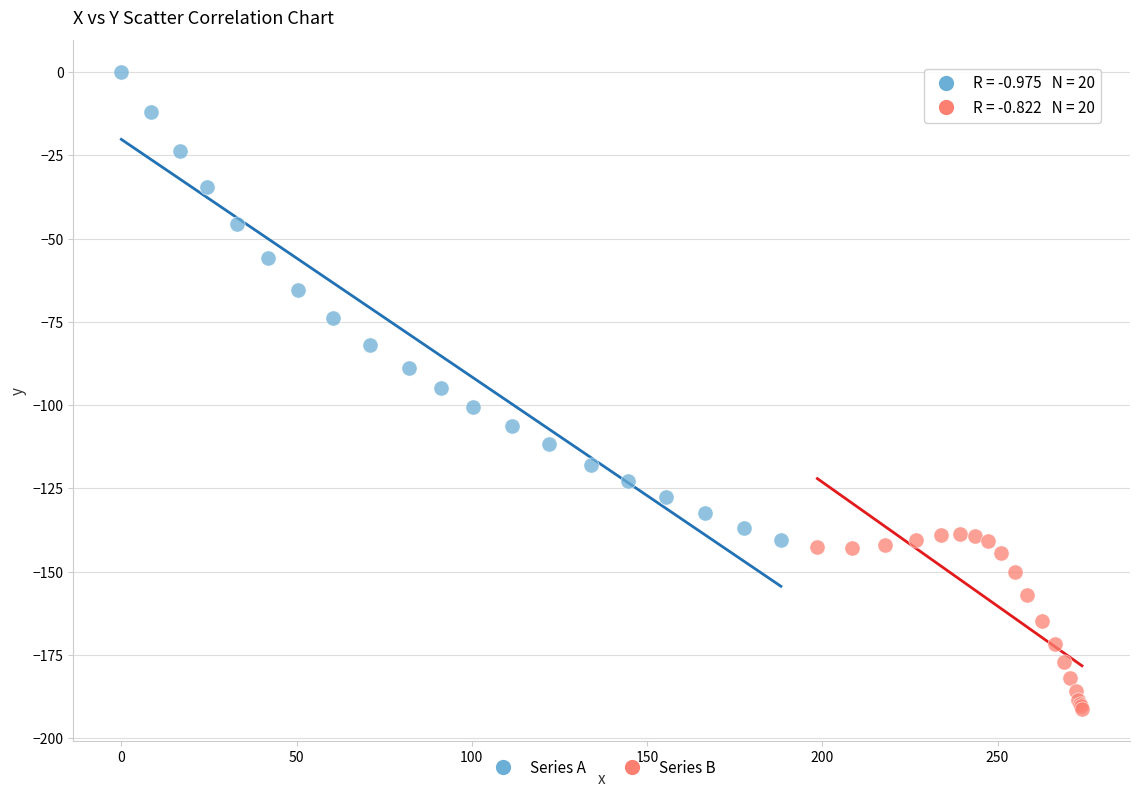

Which series reaches the maximum Y coordinate?

Series A